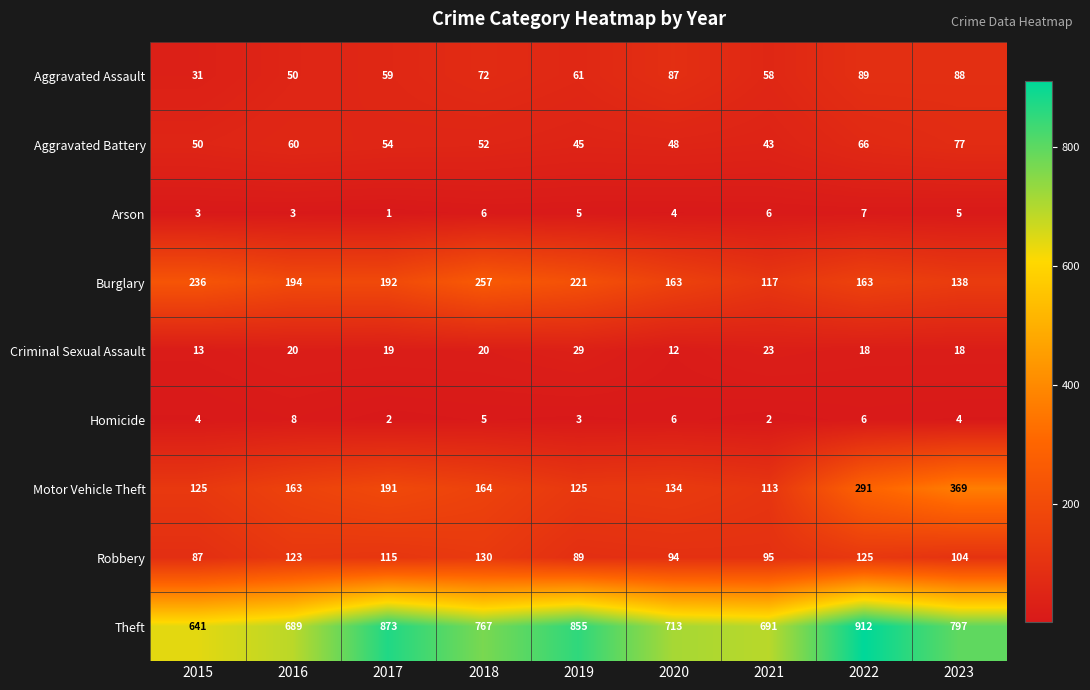

Is it true that Aggravated Assault equals 89 at 2022?

True